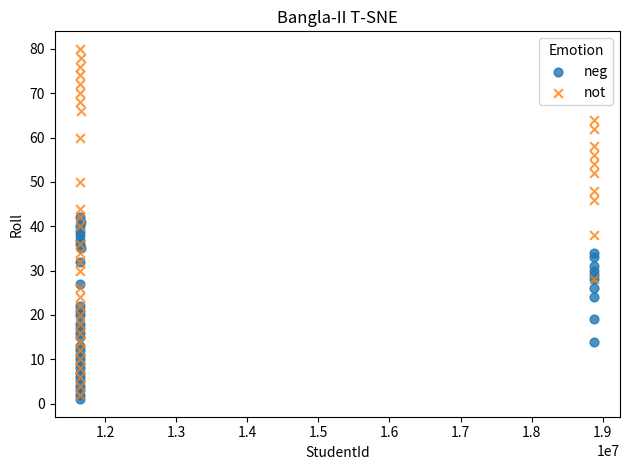

Which series contains the lowest Y value?

neg